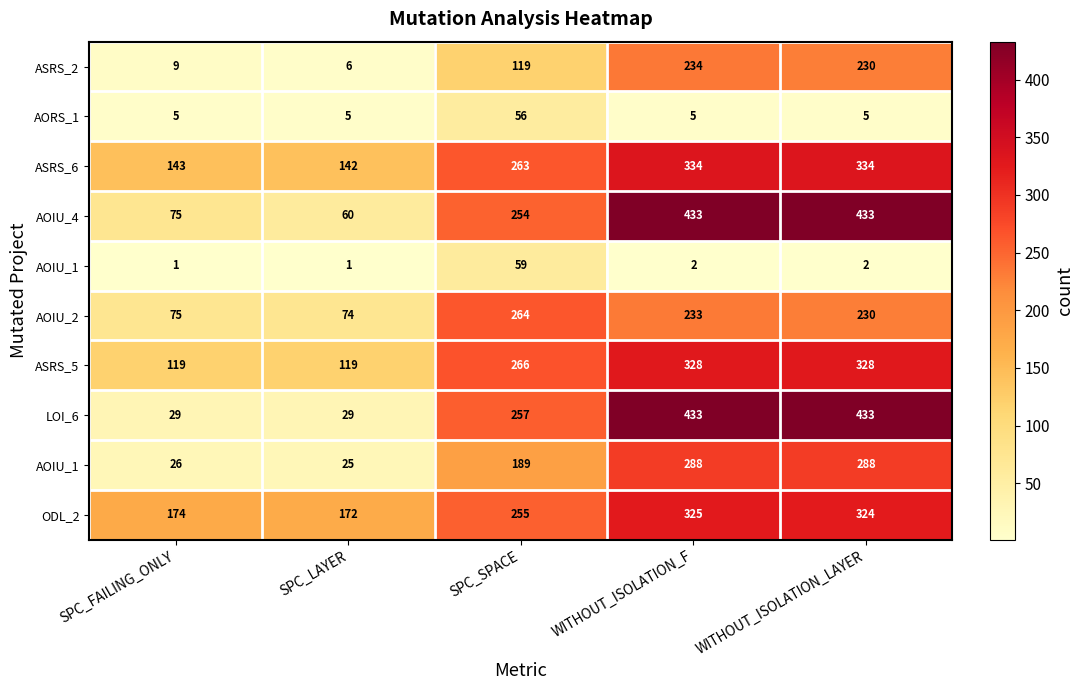

At which category is the sum across all series the highest?

WITHOUT_ISOLATION_F